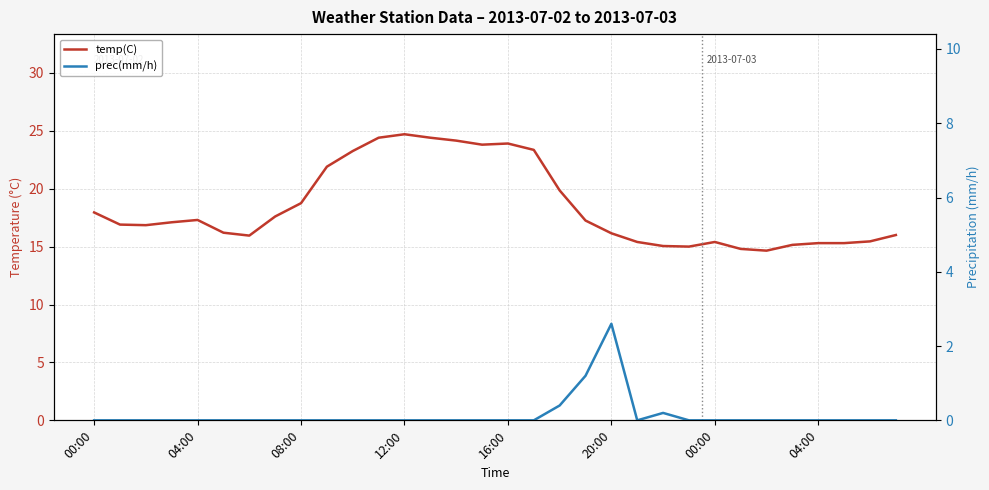

Reading left to right, list all the values displayed in this chart.

temp(C): 17.9	16.9	16.9	17.1	17.3	16.2	15.9	17.6	18.8	21.9	23.2	24.4	24.7	24.4	24.1	23.8	23.9	23.4	19.9	17.2	16.1	15.4	15.1	15.0	15.4	14.8	14.7	15.2	15.3	15.3	15.4	16.0
prec(mm/h): 0.0	0.0	0.0	0.0	0.0	0.0	0.0	0.0	0.0	0.0	0.0	0.0	0.0	0.0	0.0	0.0	0.0	0.0	0.4	1.2	2.6	0.0	0.2	0.0	0.0	0.0	0.0	0.0	0.0	0.0	0.0	0.0